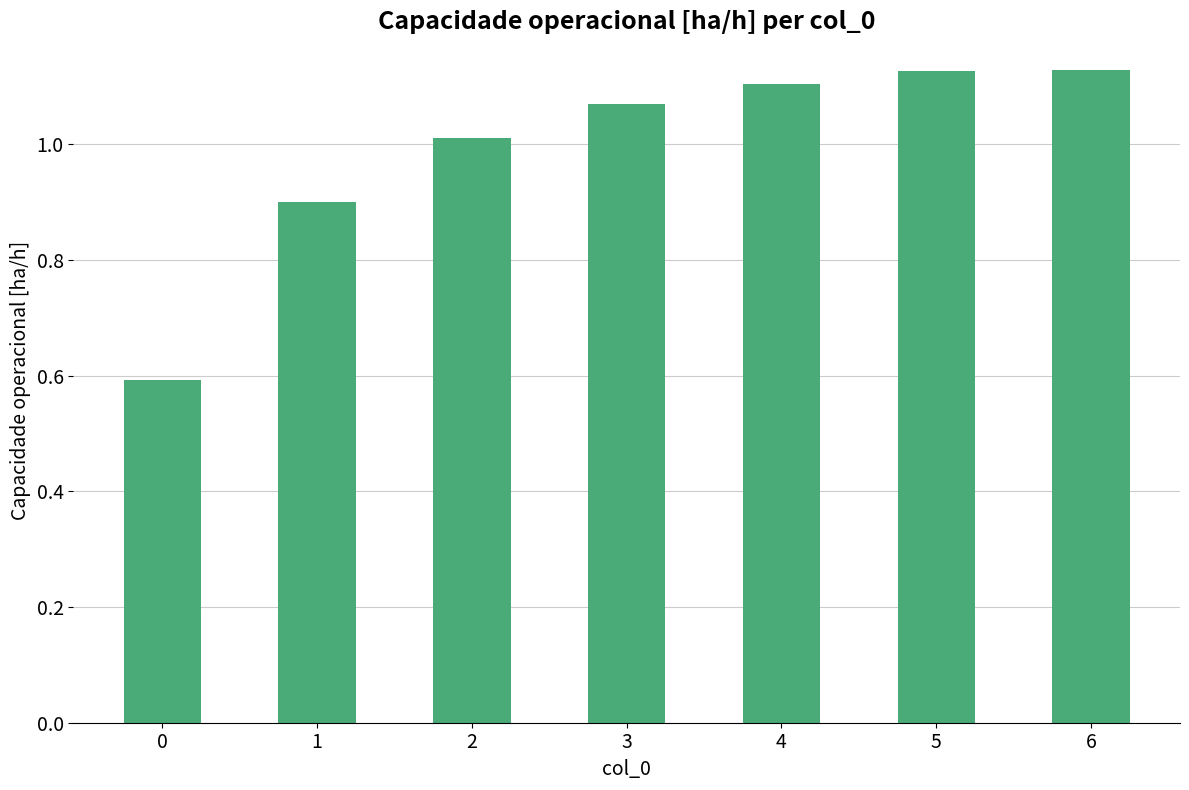

How many data points does each series have?

7